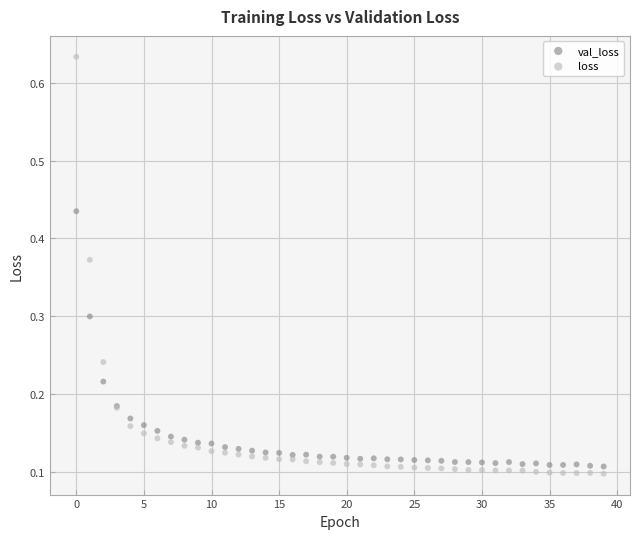

Which series has the widest spread of Y values?

loss